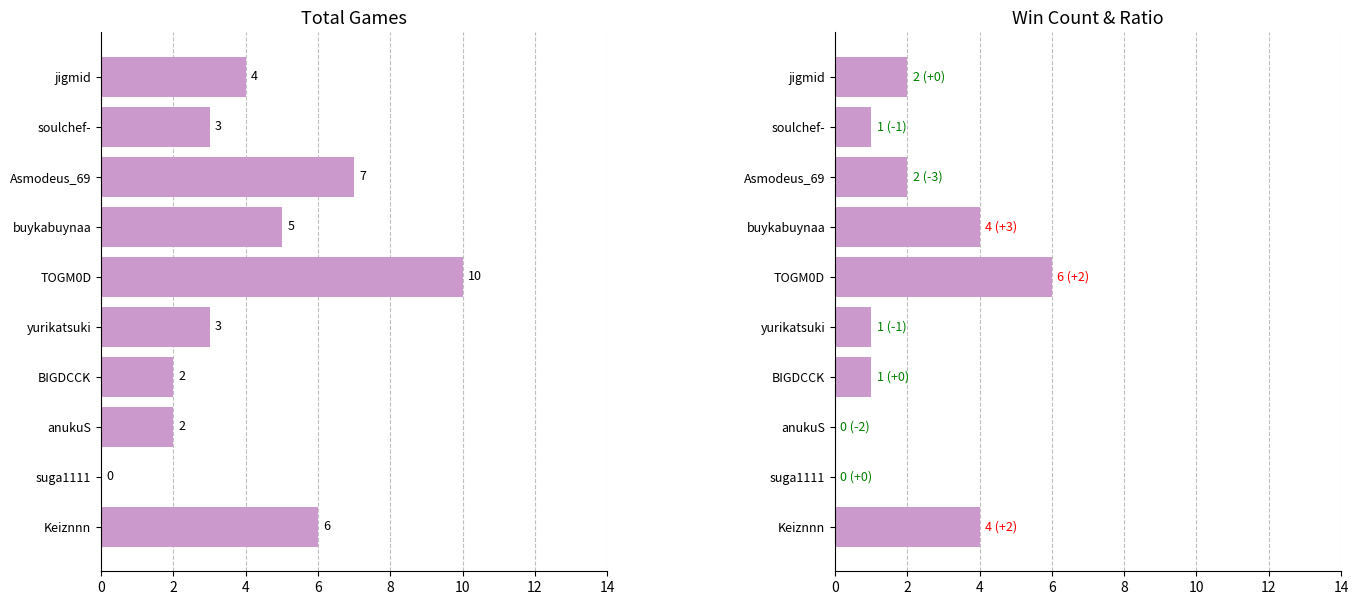

Which series has the largest total across all categories?

Total